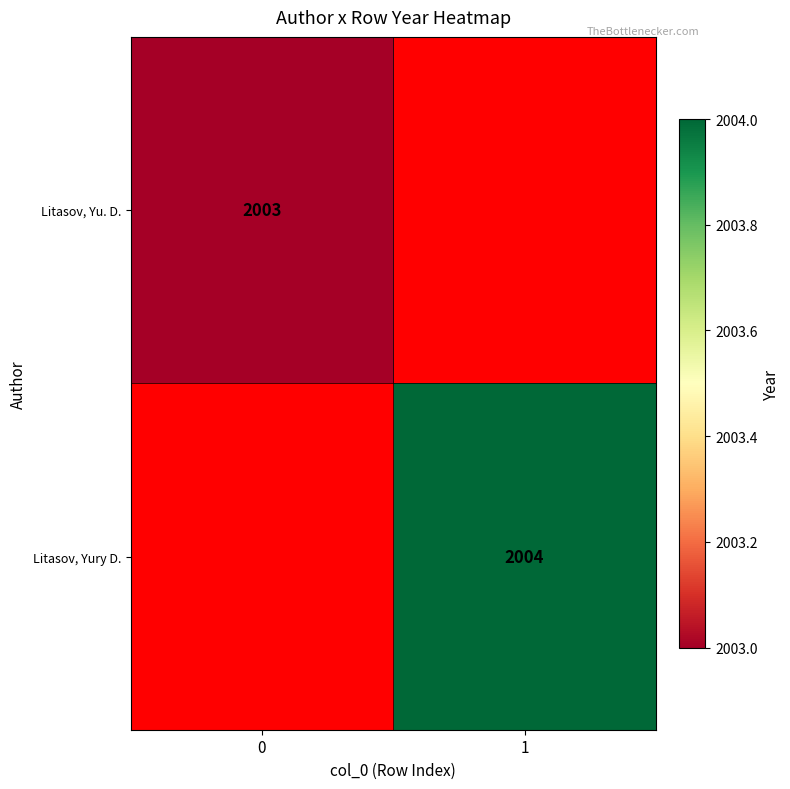

Which label corresponds to the largest value in the chart?

1